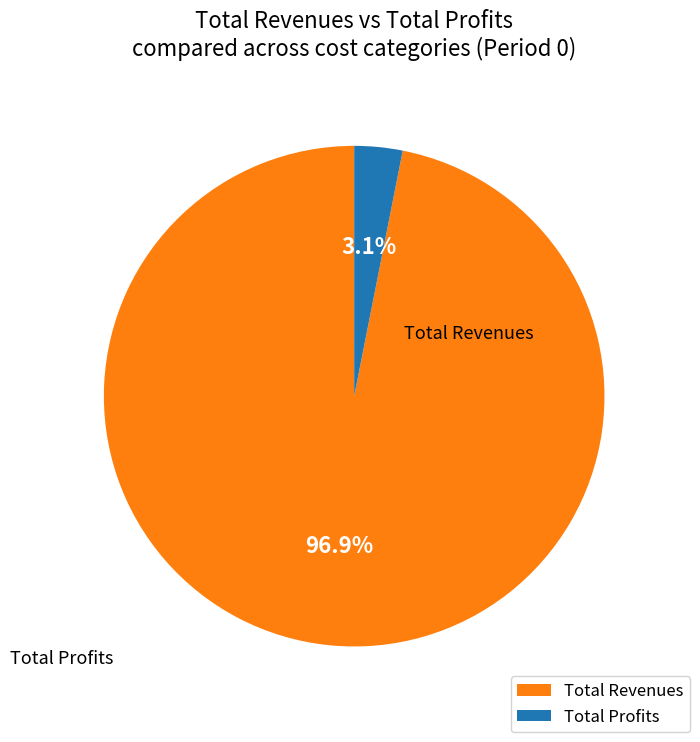

The Total Profits slice represents 8% of the pie. True or false?

False